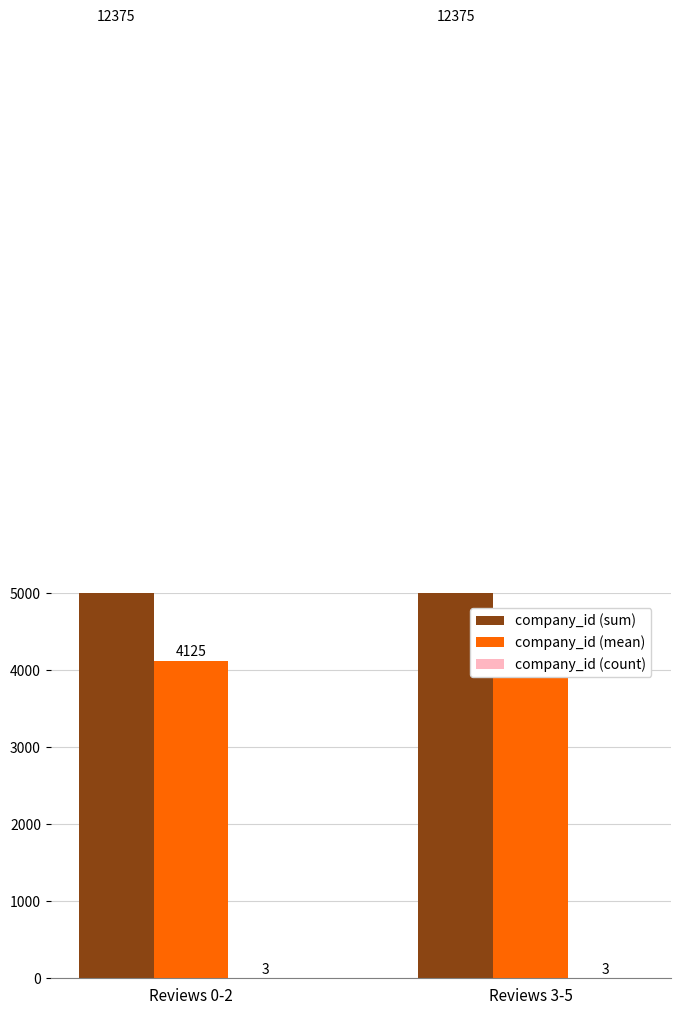

Does the chart contain stacked bars?

No